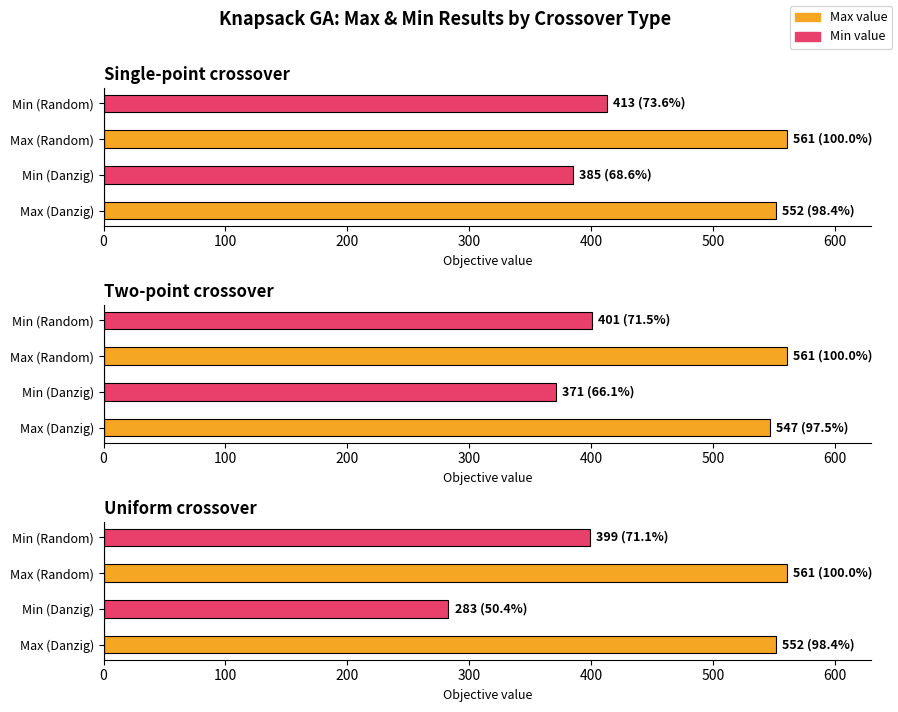

Which series has the largest total across all categories?

max